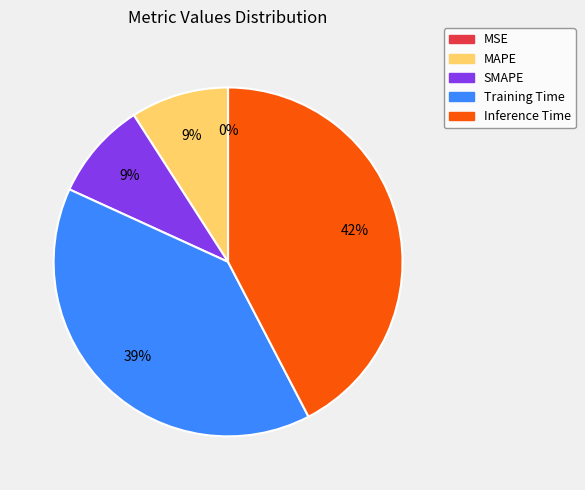

The Inference Time slice represents 32% of the pie. True or false?

False